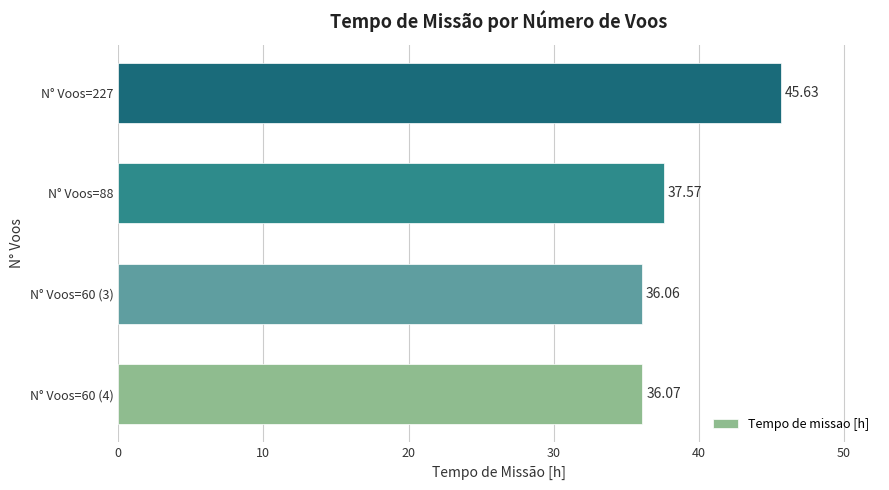

List the labels in order of value, largest first.

N° Voos=227, N° Voos=88, N° Voos=60 (4), N° Voos=60 (3)